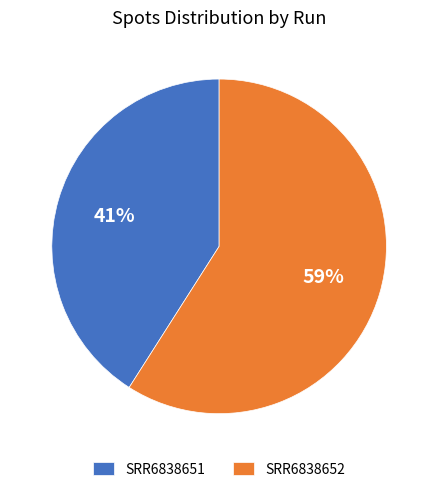

Is it true that SRR6838652 is 59% of the pie?

True